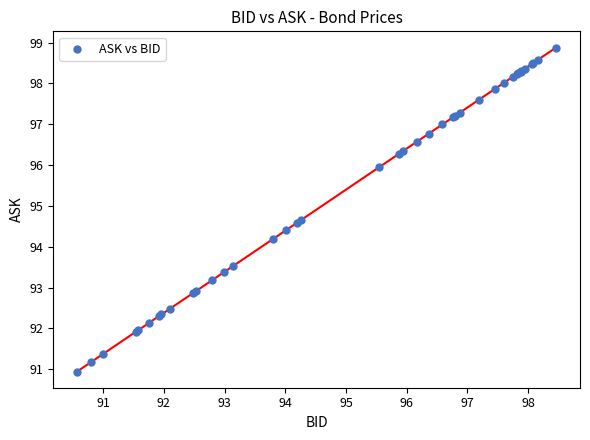

What Y value in the scatter plot is closest to 94?

94.2